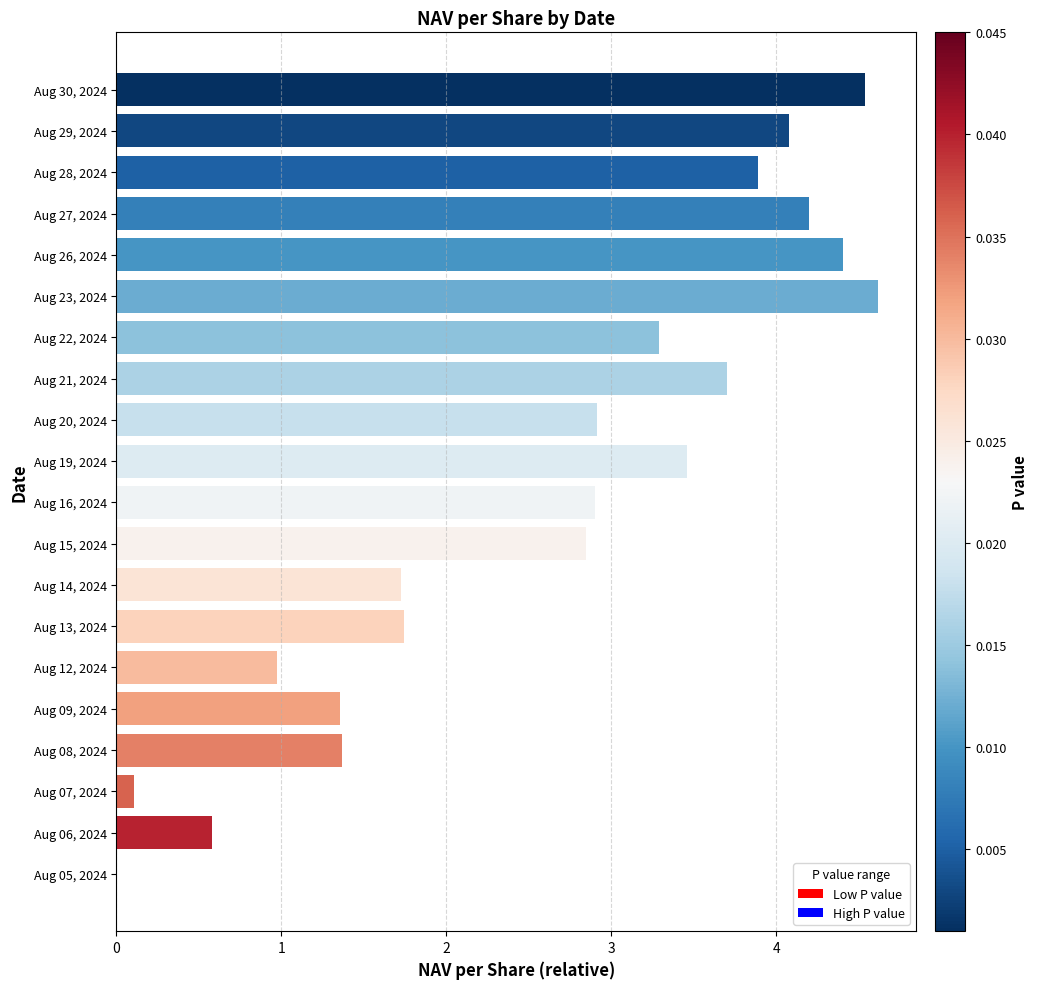

What is the ratio of the value at Aug 20, 2024 to the value at Aug 27, 2024?

0.7